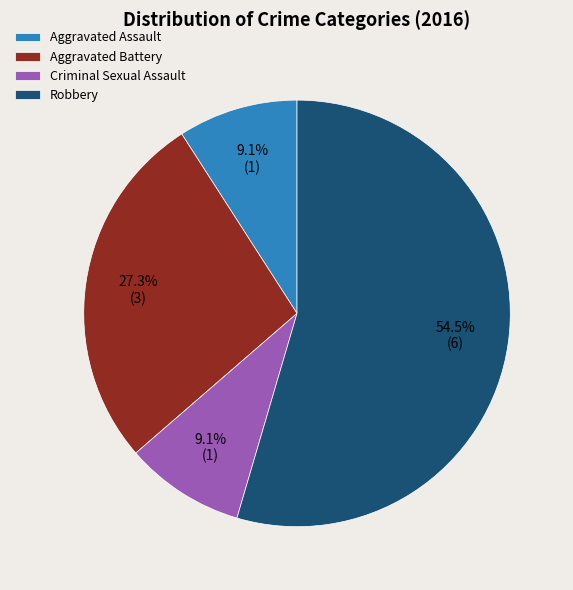

Combined, do Criminal Sexual Assault and Robbery account for over 50%?

Yes